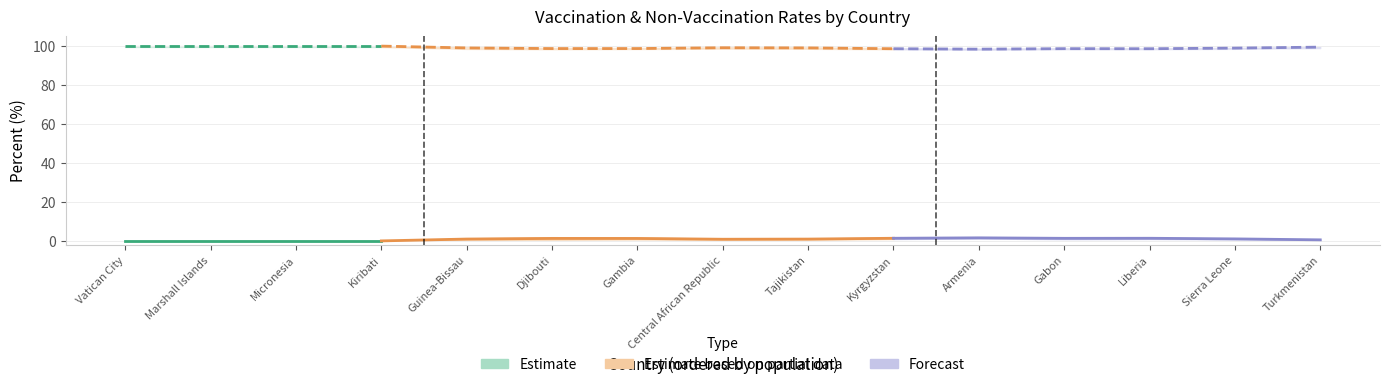

Read the percent_vaccinated_mid value at Kyrgyzstan.

1.4